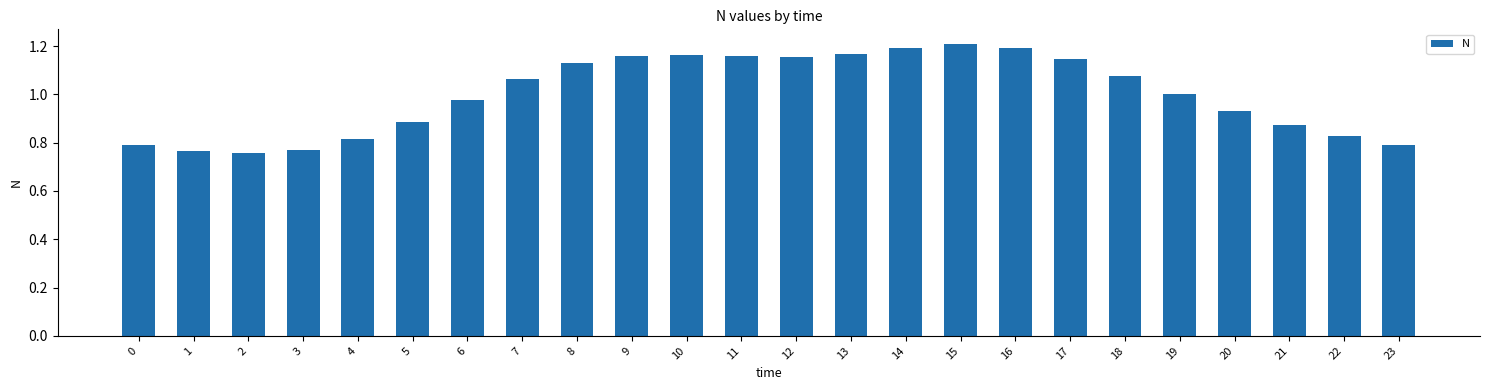

What is the sum of all values?

24.0